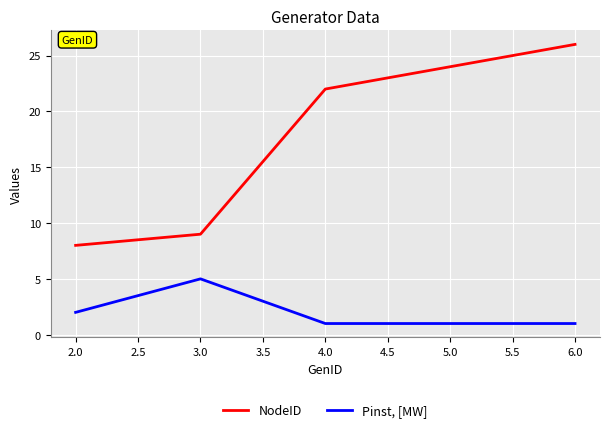

The NodeID series shows 24 at 5.0. True or false?

True